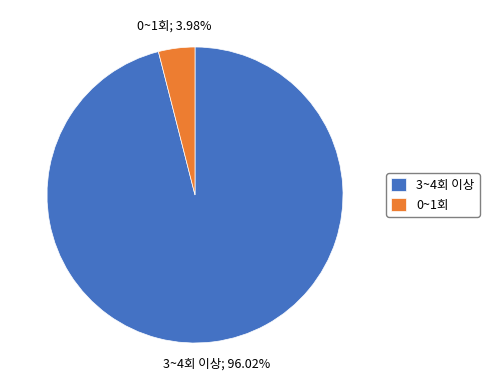

Approximately how many times larger is the value at 3~4회 이상 compared to 0~1회?

24.1